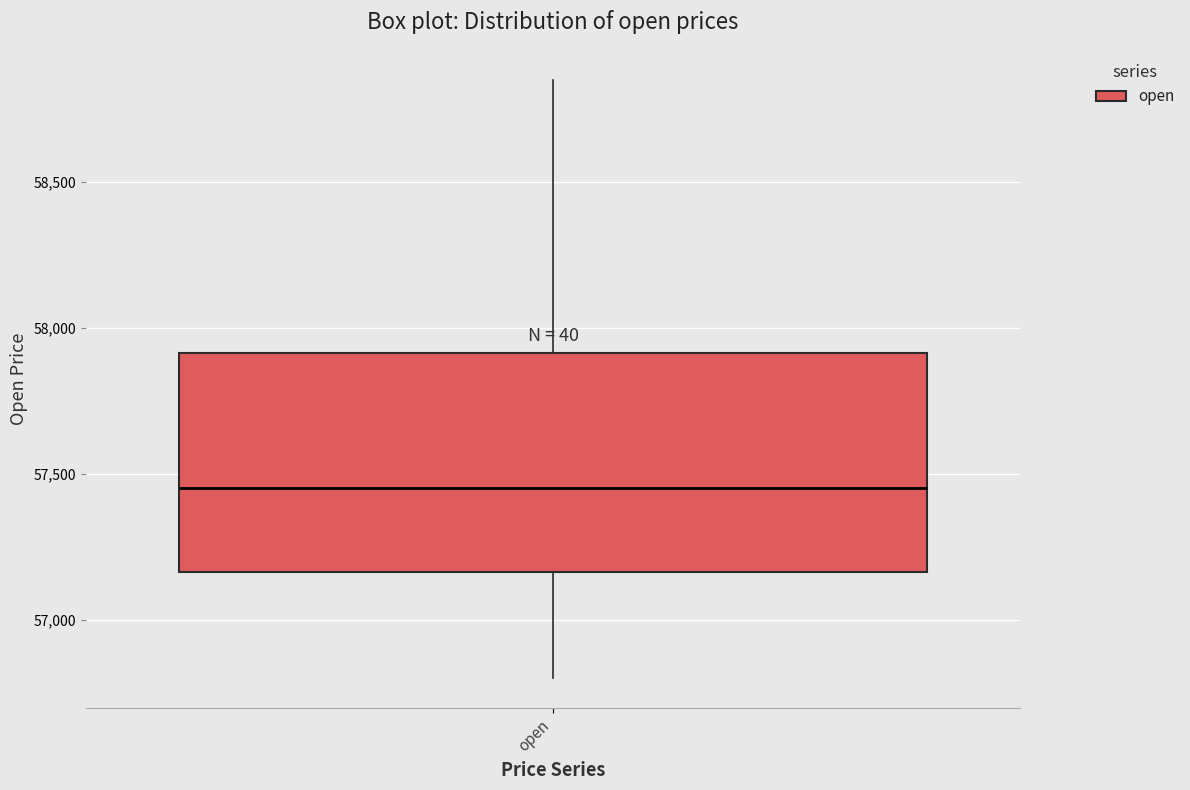

Read this box plot against the y-axis: the position of the median line, the range covered by the box, and the ends of both whiskers. The values are not printed on the chart, so give them approximately, as read against the axis.

median 57450, box 57150 to 57900, whiskers 56800 to 58850